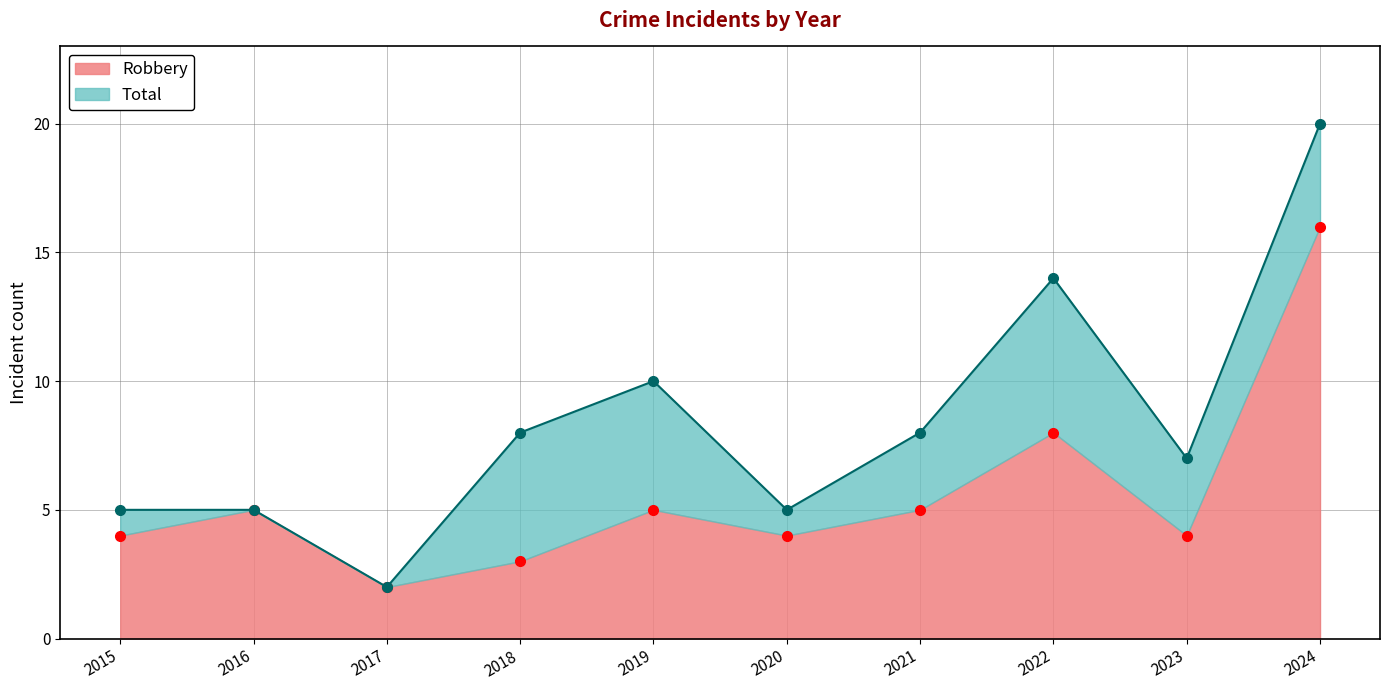

What is the maximum value for Robbery?

16